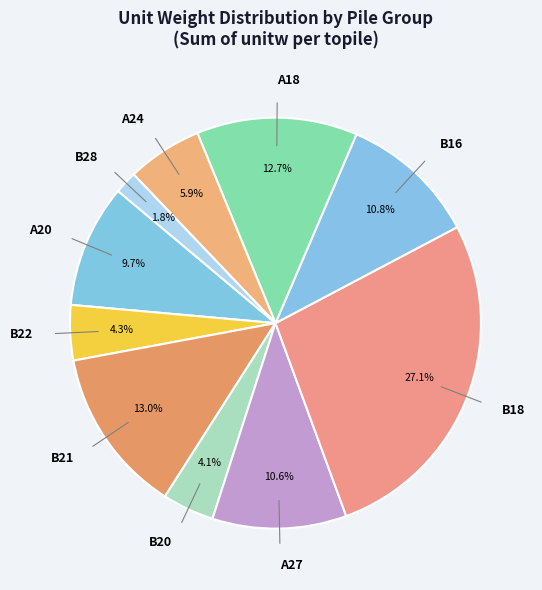

What is the ratio of the value at B21 to the value at B22?

3.0